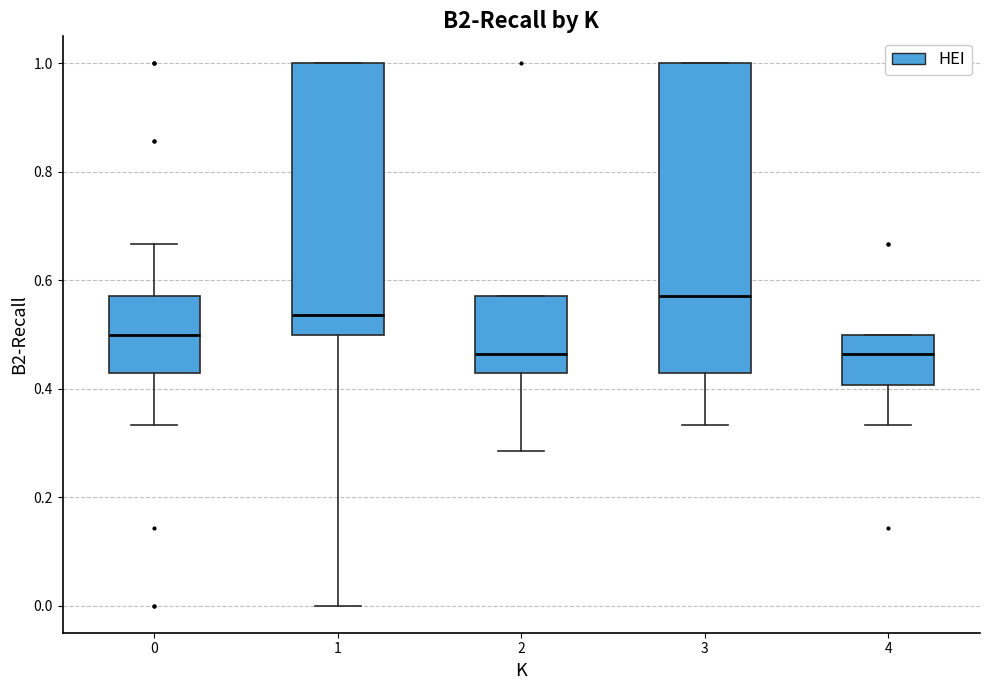

Comparing the boxes themselves (not the whiskers), which one is the tallest?

3